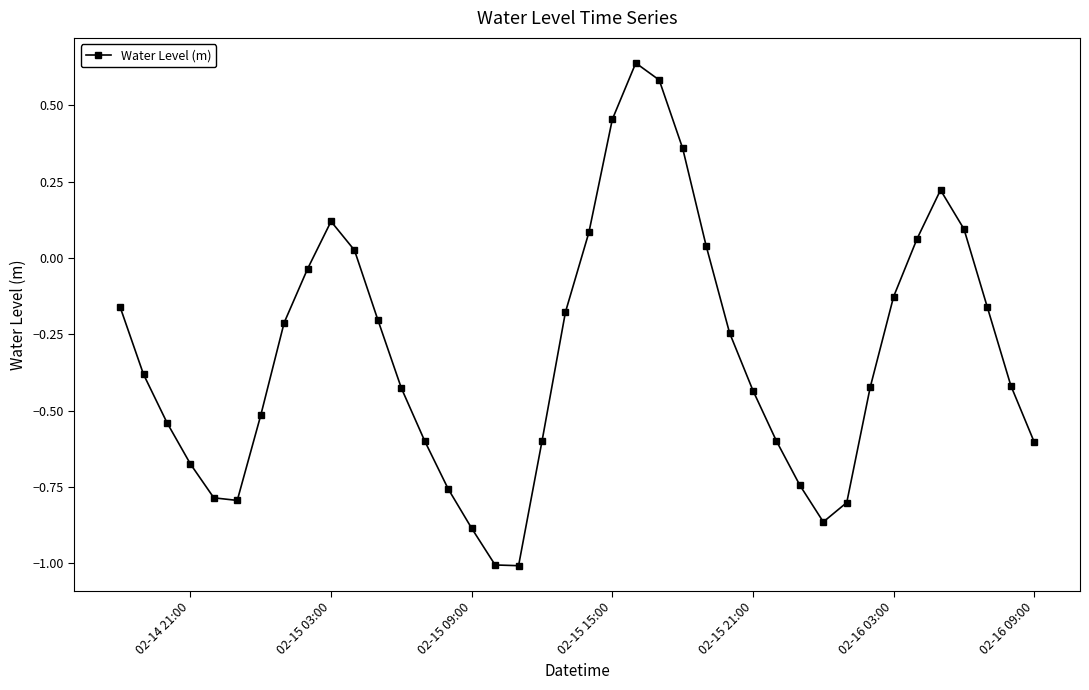

How many points are higher than both their immediate neighbors (excluding endpoints)?

3